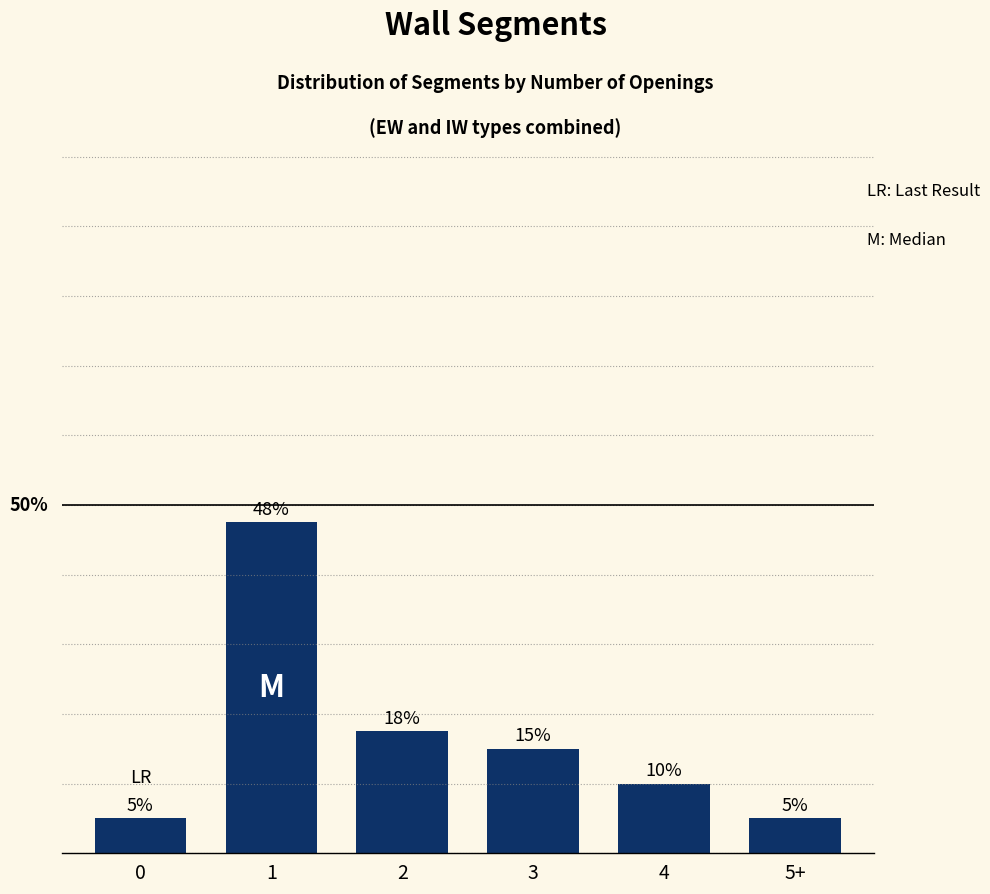

What is the label of the 4th bar from the left?

3